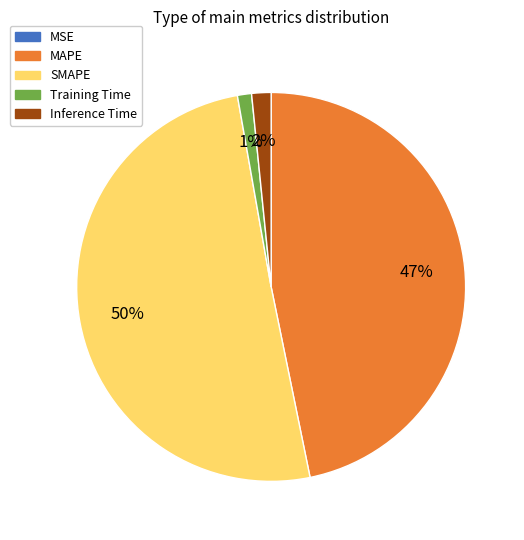

To the nearest percent, what portion does SMAPE represent?

50%